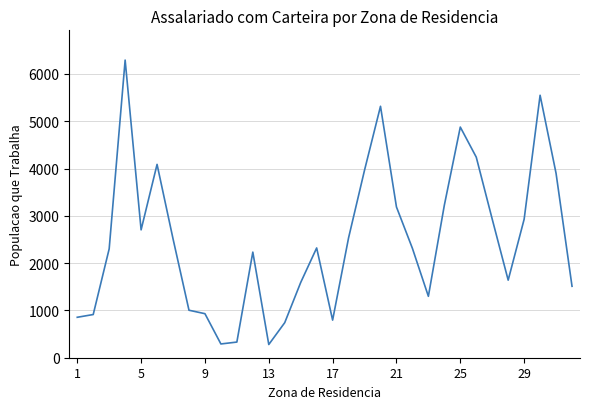

What is the greatest value displayed?

6293.9